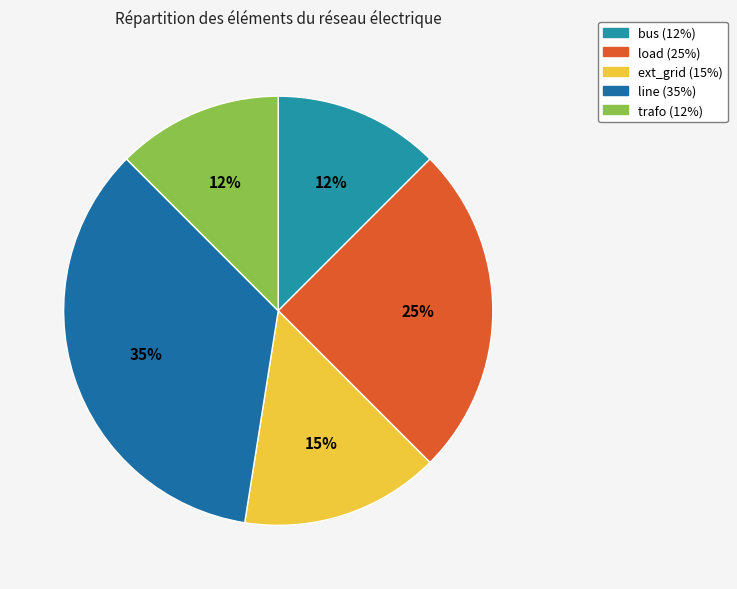

Which slice is the largest?

line